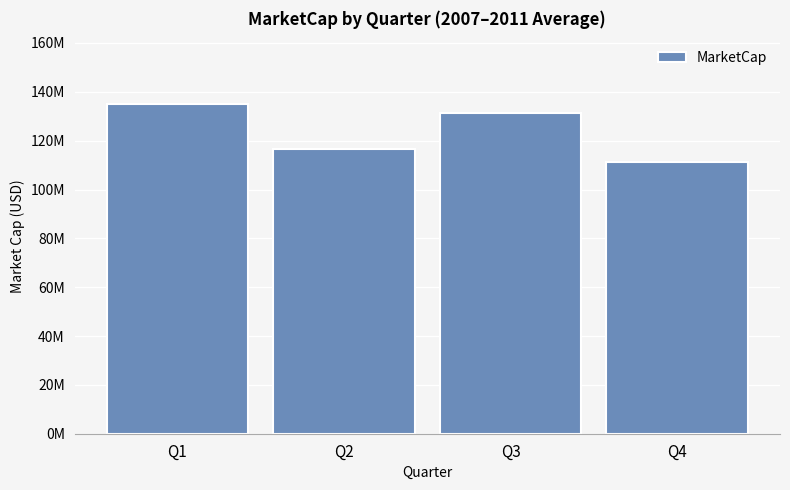

Does the chart contain any negative values?

No